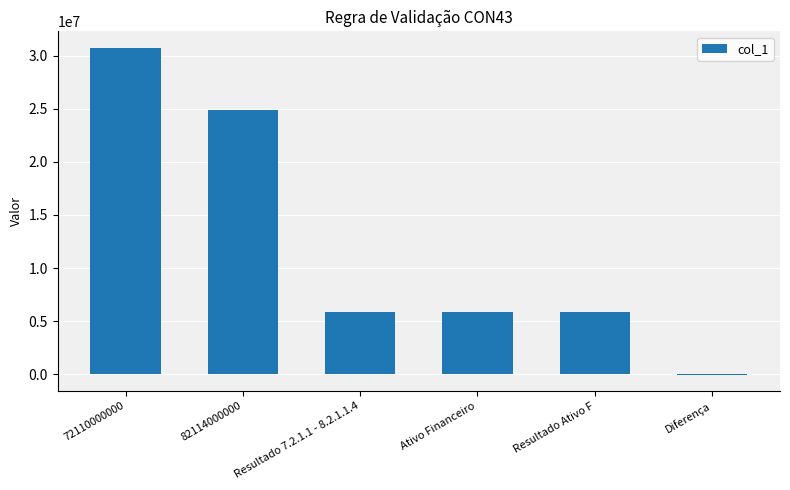

What is the ratio of the value at Resultado Ativo F to the value at 72110000000?

0.2